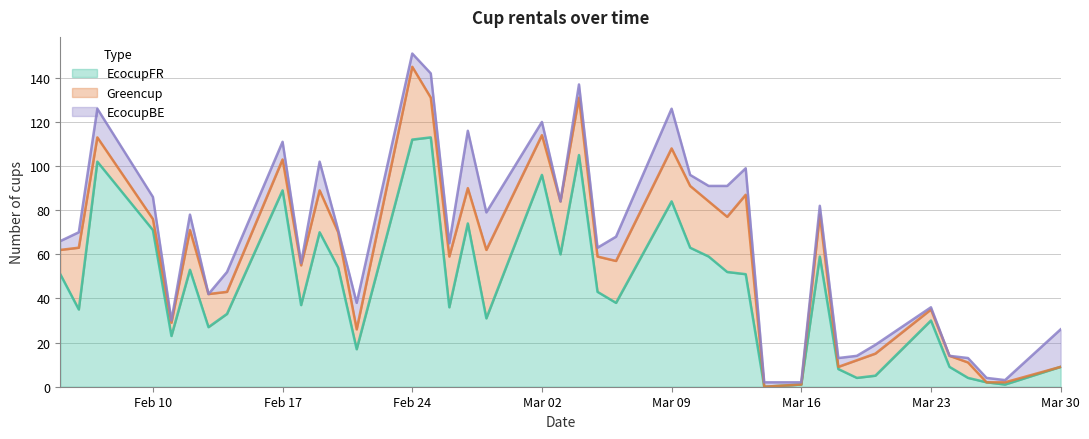

How many interior local valleys does the Greencup series have?

9